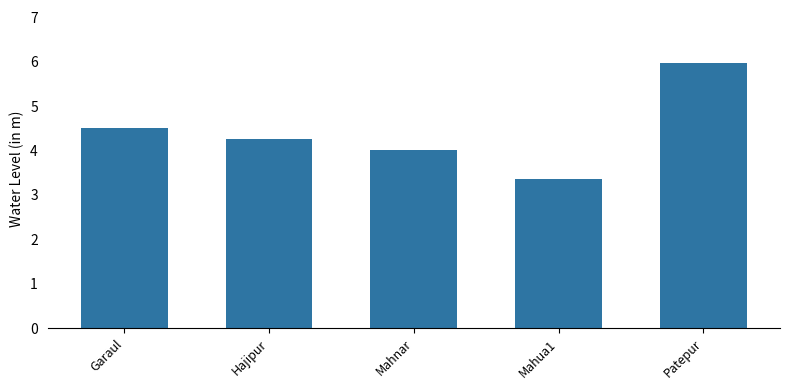

What value does the data have at Mahua1?

3.4